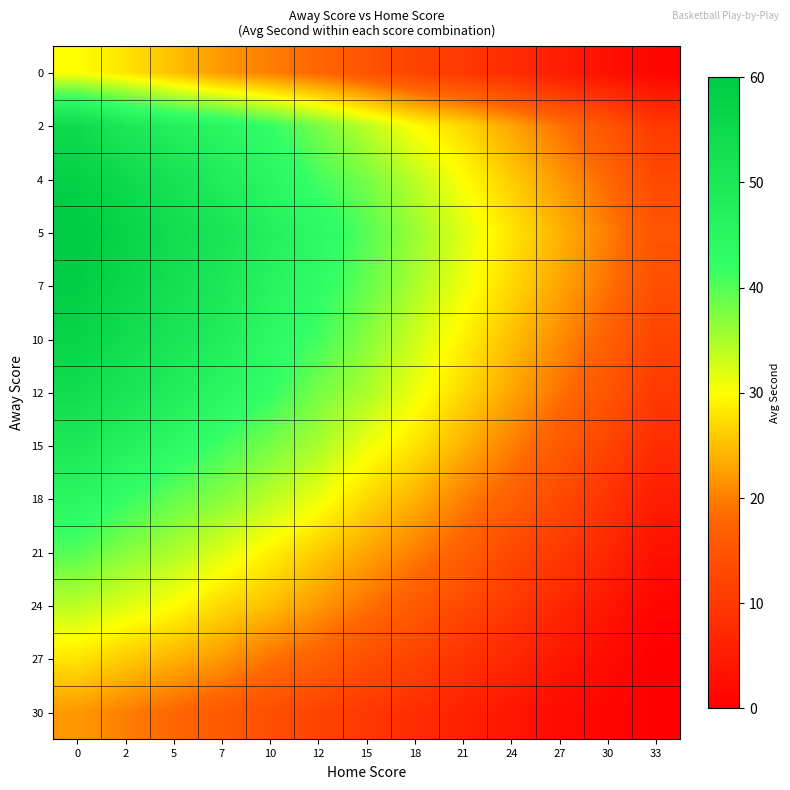

Rank the series at 5 from lowest to highest value.

30, 27, 0, 24, 21, 18, 15, 2, 12, 10, 4, 7, 5